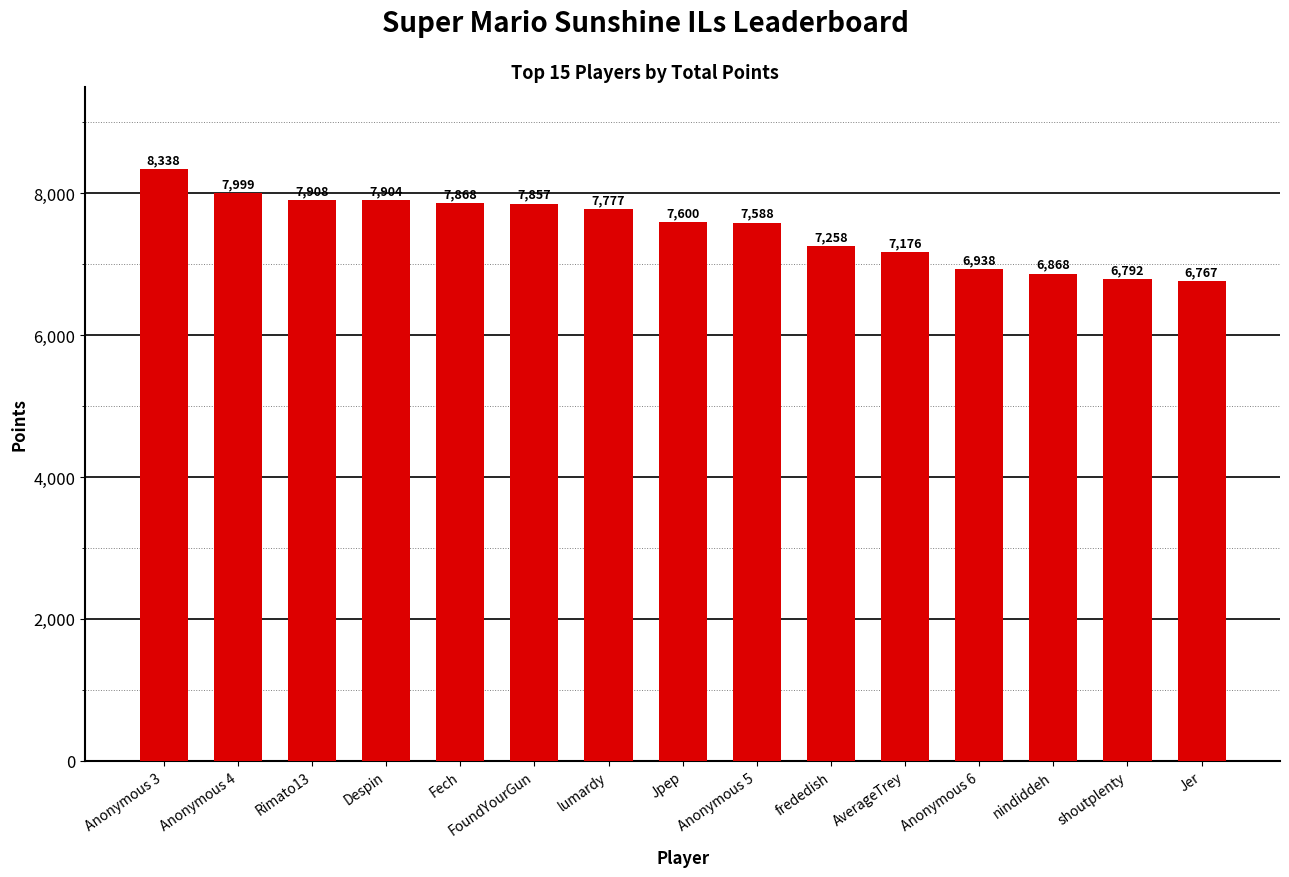

The chart shows a value of 10724 at Despin. True or false?

False